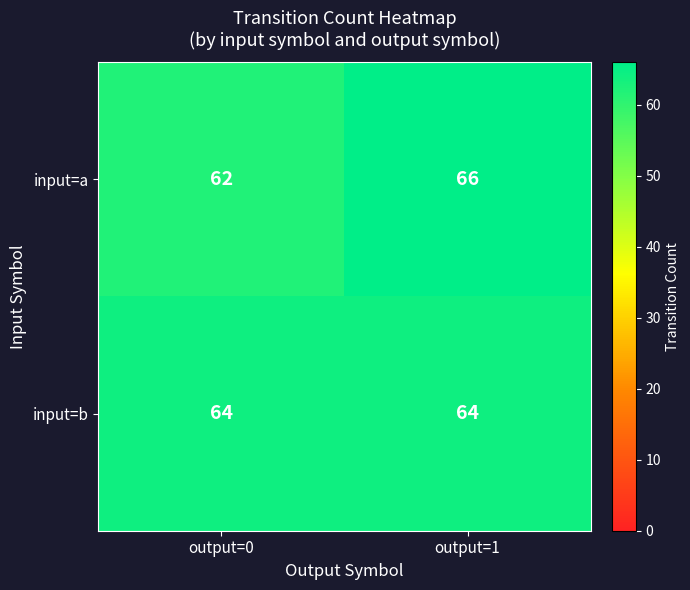

At which category is the sum across all series the highest?

output=1